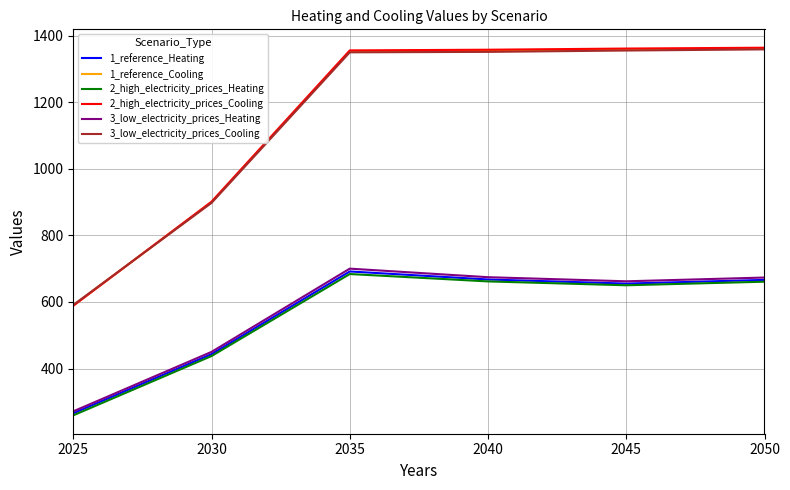

What is the difference between the highest and lowest values at 2040?

696.0